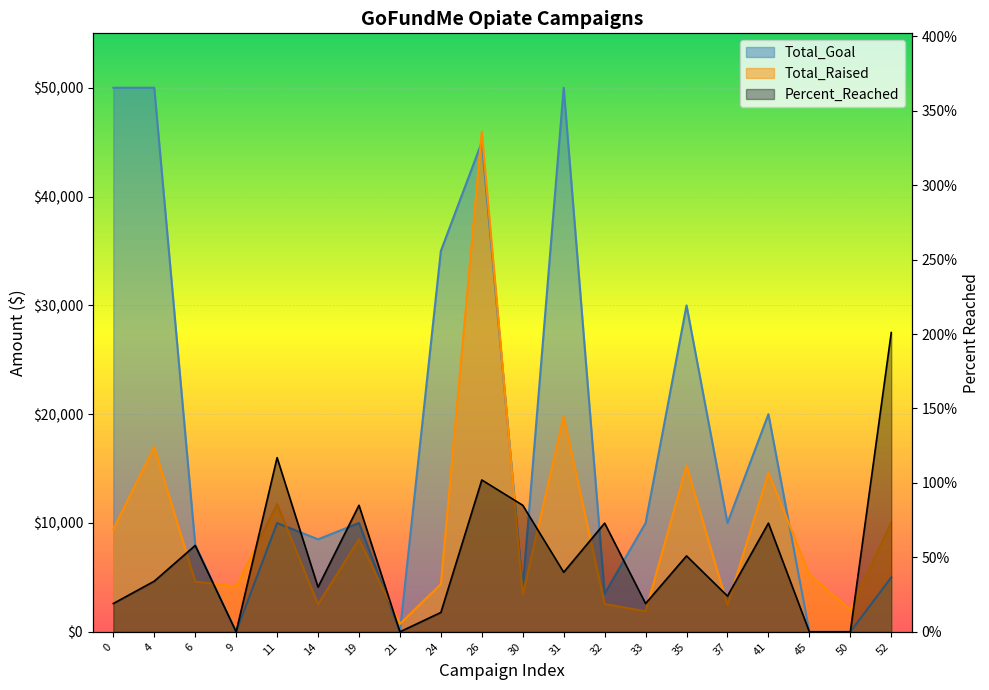

Rank the series by their average value, from highest to lowest.

Total_Goal, Total_Raised, Percent_Reached